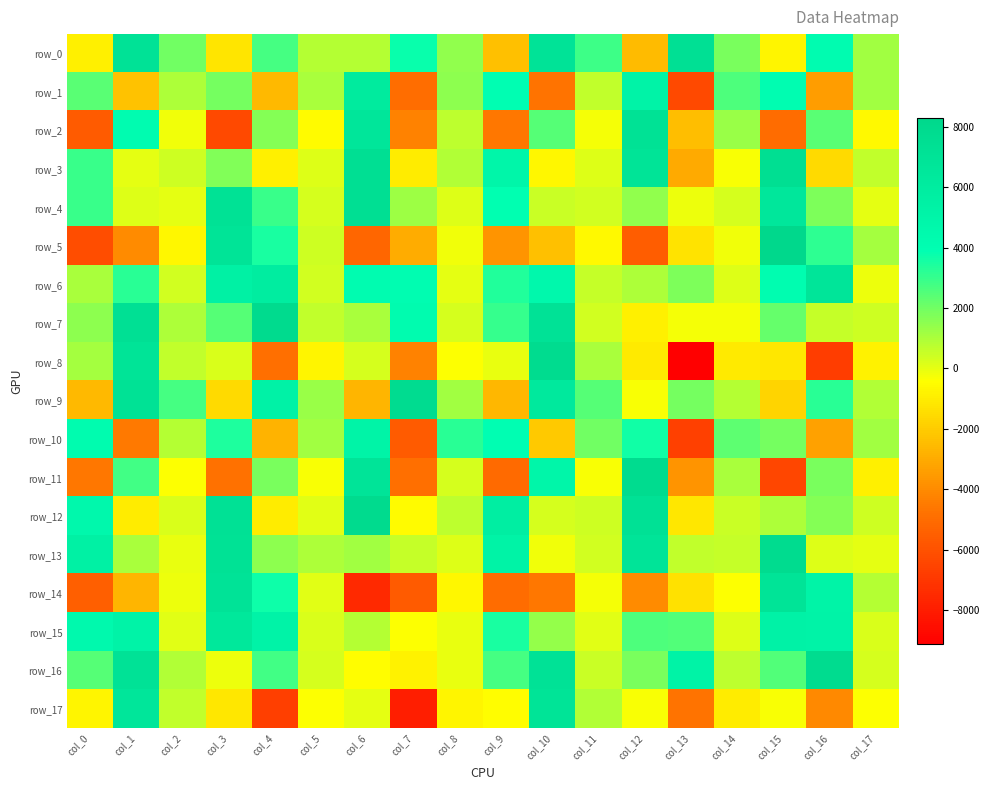

Reading left to right, list all the values displayed in this chart.

row_0: -893.9	7099.4	1959.5	-1194.2	2730.7	829.5	803.0	3764.3	1432.7	-2350.5	7030.6	2878.2	-2509.0	7321.6	1875.6	-712.6	4168.0	1139.4
row_1: 2408.7	-2290.1	965.3	1949.0	-2576.5	1026.3	6112.8	-4908.4	1500.5	3962.9	-4765.0	660.2	5170.8	-6287.1	2589.6	4034.7	-3418.6	1181.9
row_2: -5601.2	4189.8	-157.1	-6266.2	1631.3	-534.6	6666.6	-4256.6	718.8	-4627.6	2432.5	-241.5	7161.3	-2458.4	1334.5	-4981.9	2428.1	-585.4
row_3: 2950.6	-11.7	429.5	1705.0	-868.6	134.3	7449.1	-992.1	886.5	4900.2	-686.5	183.4	6930.8	-3007.4	-340.8	7487.2	-1543.6	645.8
row_4: 2953.7	130.9	6.4	7130.3	2944.0	308.7	7404.2	1259.3	149.9	3864.1	503.2	329.7	1461.5	-109.1	292.9	6530.6	1796.6	3.4
row_5: -6178.4	-4017.2	-631.5	6942.5	3499.4	434.4	-5237.3	-2990.5	-215.2	-3736.7	-2351.1	-602.3	-5519.4	-1301.0	-154.4	8269.4	3161.3	1093.2
row_6: 1016.5	3227.7	371.6	5425.2	5938.9	351.9	4132.9	4000.4	12.3	3366.2	4623.4	534.0	944.6	1811.2	135.4	4060.0	6763.3	-149.7
row_7: 1512.7	7341.0	992.8	2461.3	7976.9	602.0	1020.1	4237.8	303.0	3002.9	7108.7	349.0	-861.5	-233.5	-220.1	2217.8	546.4	406.1
row_8: 1097.6	6912.1	646.0	188.9	-4890.8	-736.4	265.2	-4241.2	-362.5	-17.9	7831.6	1053.8	-1070.2	-9114.9	-1101.2	-1154.3	-6742.3	-769.6
row_9: -2537.0	7149.1	2739.0	-1566.7	5305.1	1330.8	-2726.6	7738.8	1175.5	-2600.4	6316.3	2438.0	-332.2	1922.8	809.0	-1718.4	3234.4	893.6
row_10: 4219.5	-4522.3	822.0	3384.1	-2784.1	1183.5	5120.4	-5607.7	3218.8	3930.4	-2095.4	1964.2	3585.1	-6643.1	2340.9	1897.0	-3280.3	1184.0
row_11: -4592.0	2818.4	-369.2	-4818.7	1822.8	-334.8	6910.1	-4842.3	321.2	-5046.5	4927.7	-350.1	7832.1	-3710.4	1044.2	-6433.9	1835.3	-854.6
row_12: 4633.6	-979.9	245.8	7208.0	-1010.6	92.7	7970.1	-506.2	676.2	5690.2	310.3	413.4	7188.6	-1125.0	465.8	950.4	1625.7	424.2
row_13: 5461.5	1056.7	-47.2	7148.2	1514.9	947.6	1174.1	547.4	185.0	5240.8	-218.8	386.4	6852.8	641.0	543.5	7833.5	144.4	-7.2
row_14: -5466.7	-2672.9	-108.6	7035.6	3711.7	115.9	-7532.8	-5588.3	-684.7	-4977.7	-4565.7	-267.7	-4008.6	-1355.5	-369.7	6964.1	5081.0	808.7
row_15: 4506.3	5174.8	104.2	6442.1	5199.7	208.2	857.4	-383.9	-71.8	3495.1	1385.5	112.3	2618.4	2535.3	128.1	5321.0	5151.7	244.5
row_16: 2480.2	7062.4	901.5	-108.7	2824.9	280.3	-479.2	-813.8	-56.8	2764.8	7076.1	501.8	1884.6	5272.8	679.0	2551.4	7826.5	269.9
row_17: -732.7	6703.3	650.5	-1129.3	-6702.0	-376.7	40.7	-7927.7	-727.2	-453.7	6929.5	923.1	-328.7	-4729.8	-991.2	-296.7	-4029.1	-410.7